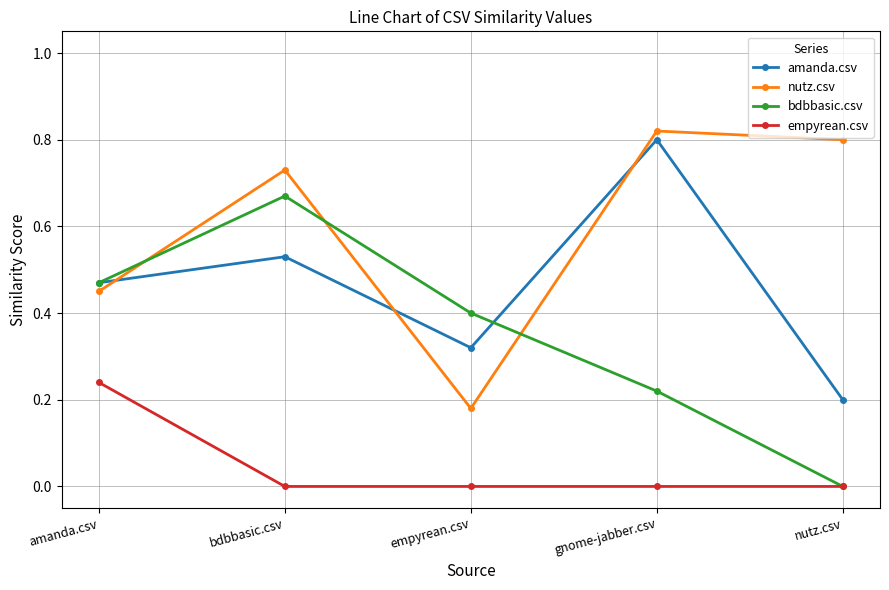

True or false: nutz.csv has a value of 1.3 at nutz.csv.

False